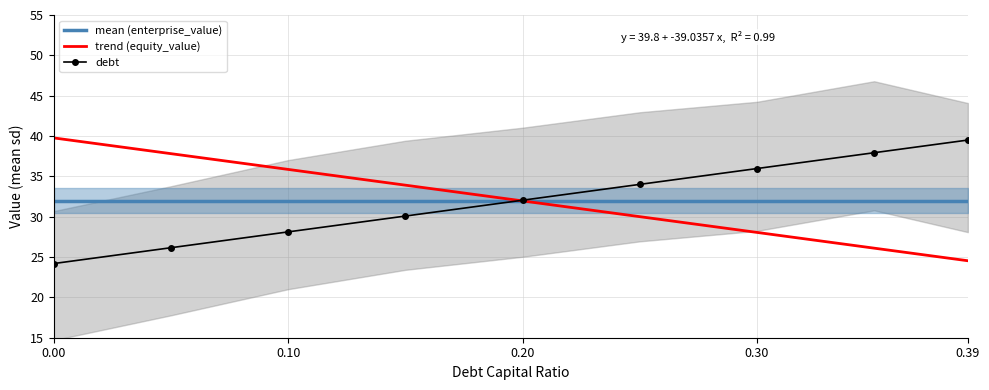

Which series ends up on top after the final intersection of trend (equity_value) and debt?

debt